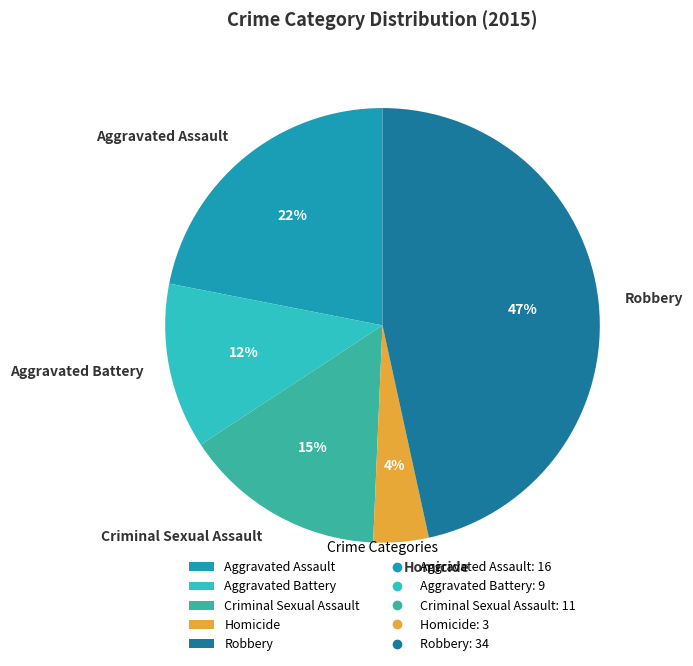

Rank the categories by value from highest to lowest.

Robbery, Aggravated Assault, Criminal Sexual Assault, Aggravated Battery, Homicide